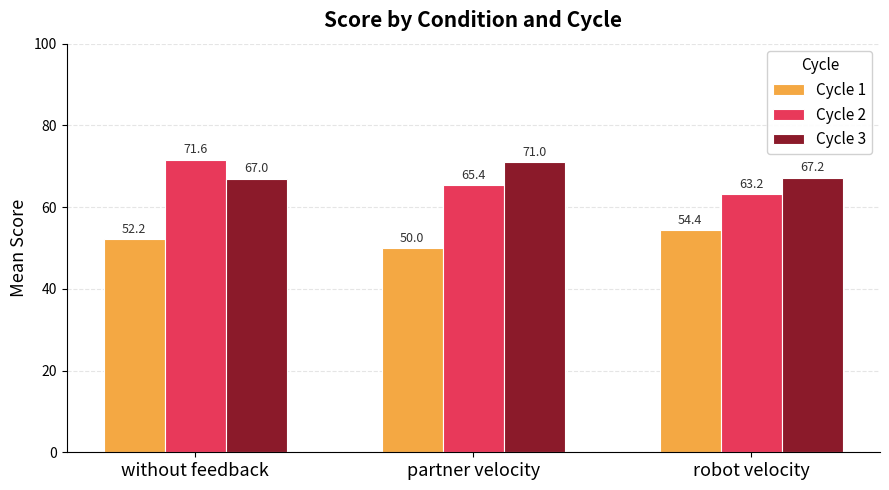

Where is Cycle 2 nearest to the value 67?

partner velocity